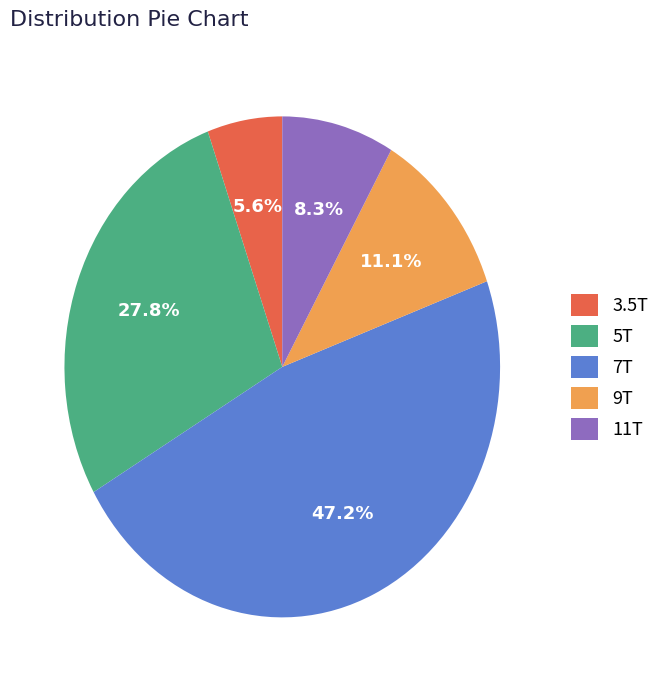

Approximately how many times larger is the value at 5T compared to 7T?

0.6